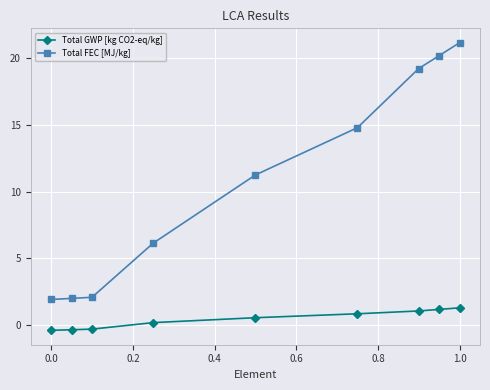

What is the maximum value shown in the chart?

21.2